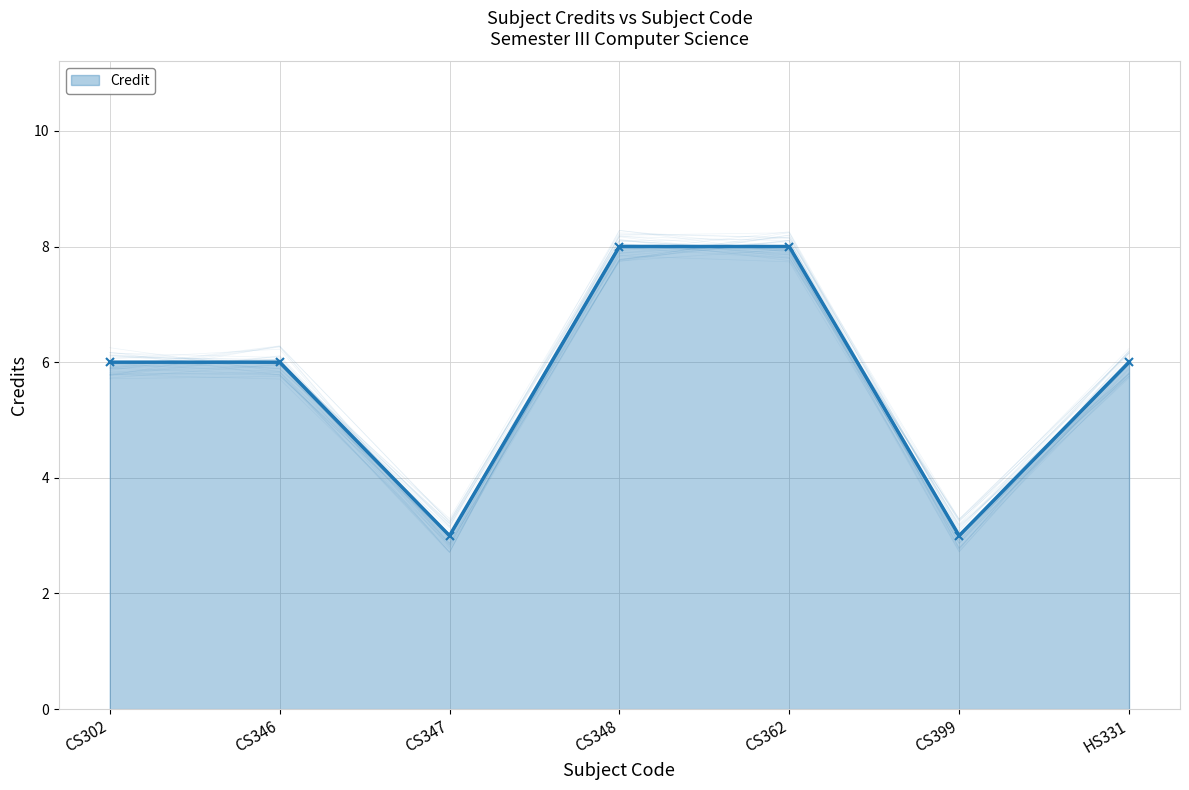

True or false: there are more than 2 points higher than both neighbors.

False